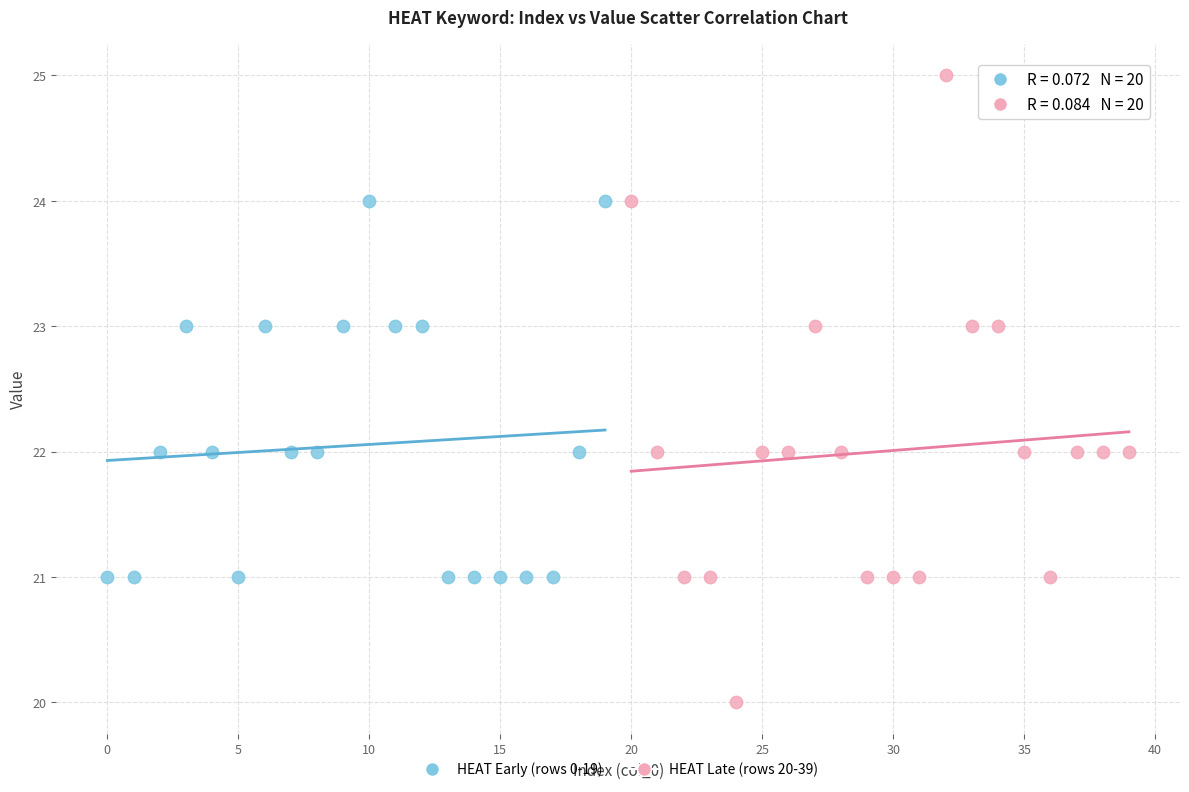

Which series reaches the minimum Y coordinate?

HEAT Late (rows 20-39)